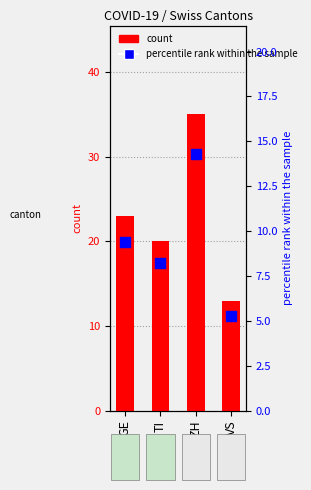

Which series contains the lowest Y value?

percentile rank within the sample